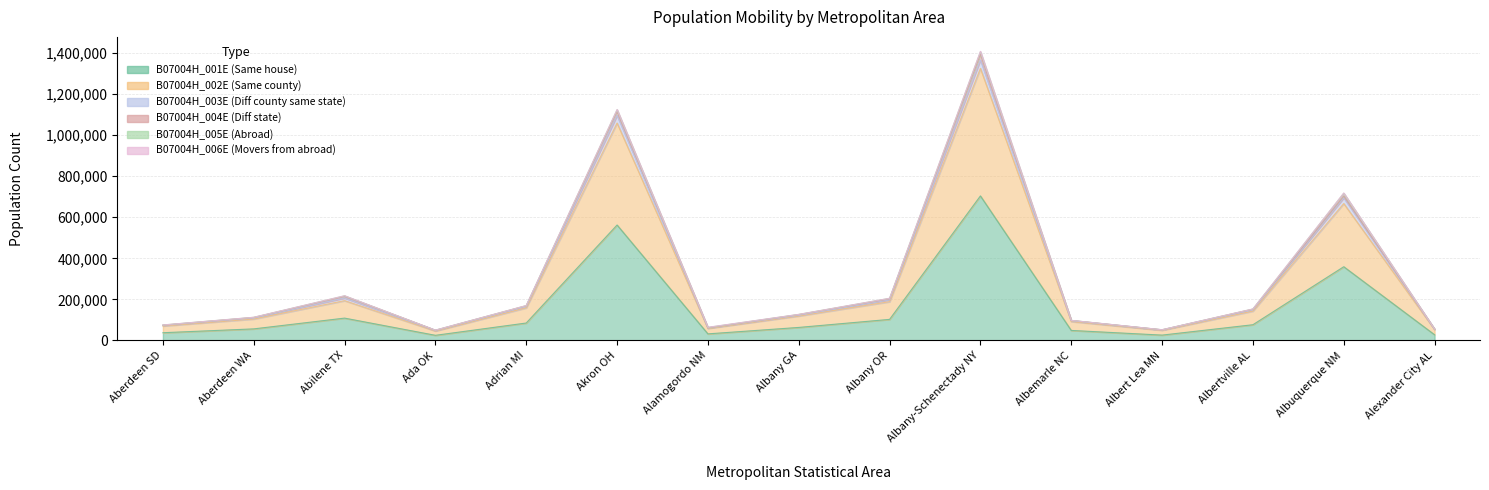

Where is B07004H_003E nearest to the value 728836?

Albuquerque NM